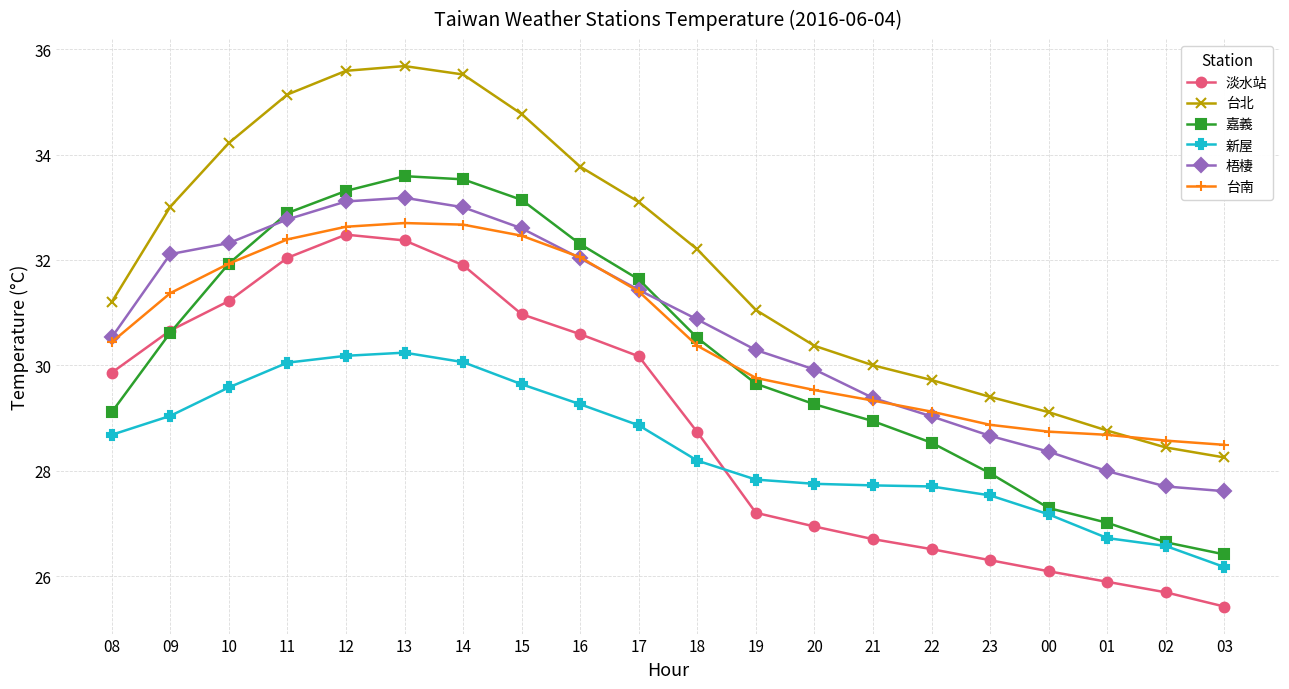

Which series has the largest range (max minus min)?

台北